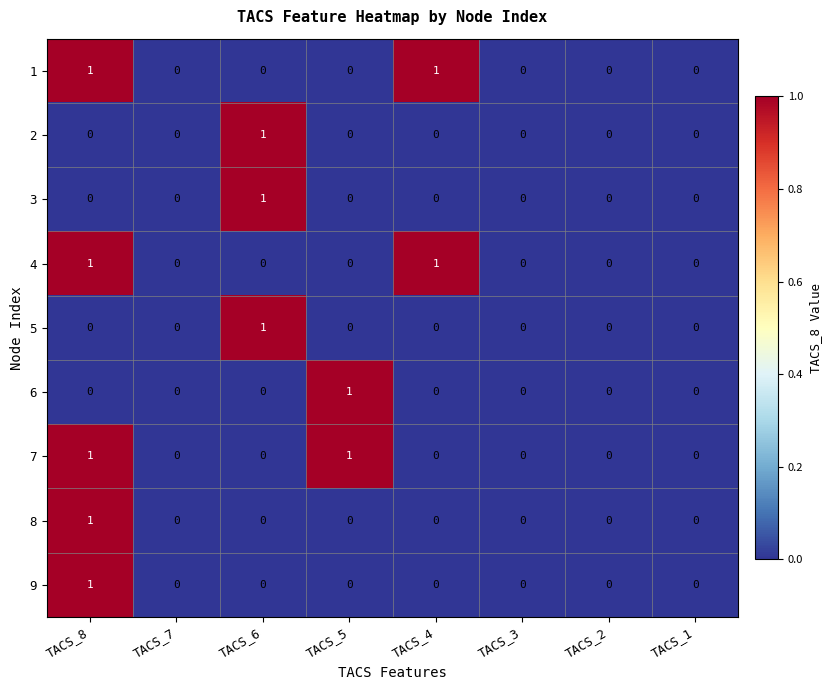

At which category is the sum across all series the highest?

TACS_8